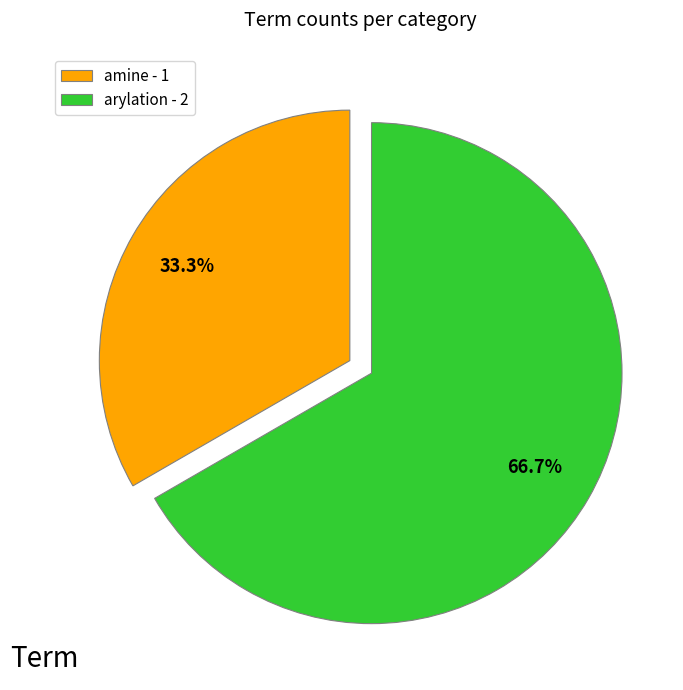

True or false: arylation accounts for 67% of the total.

True